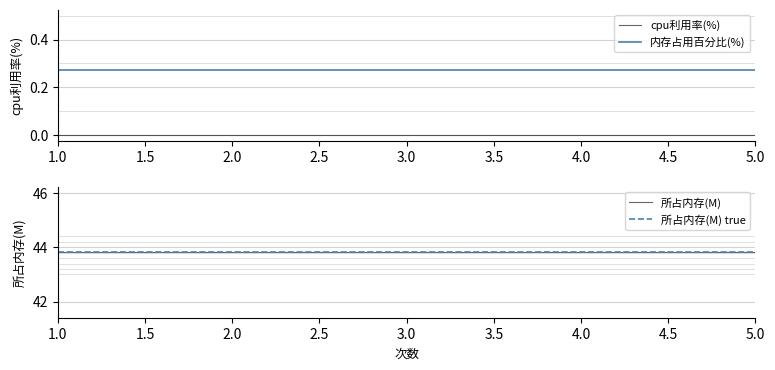

True or false: 所占内存(M) and cpu利用率(%) intersect in this chart.

False